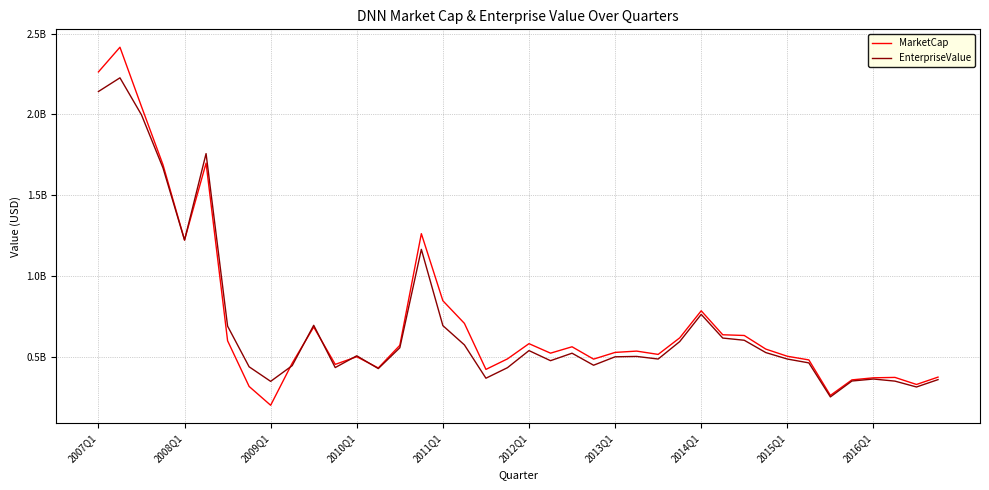

How many times do MarketCap and EnterpriseValue cross each other?

6